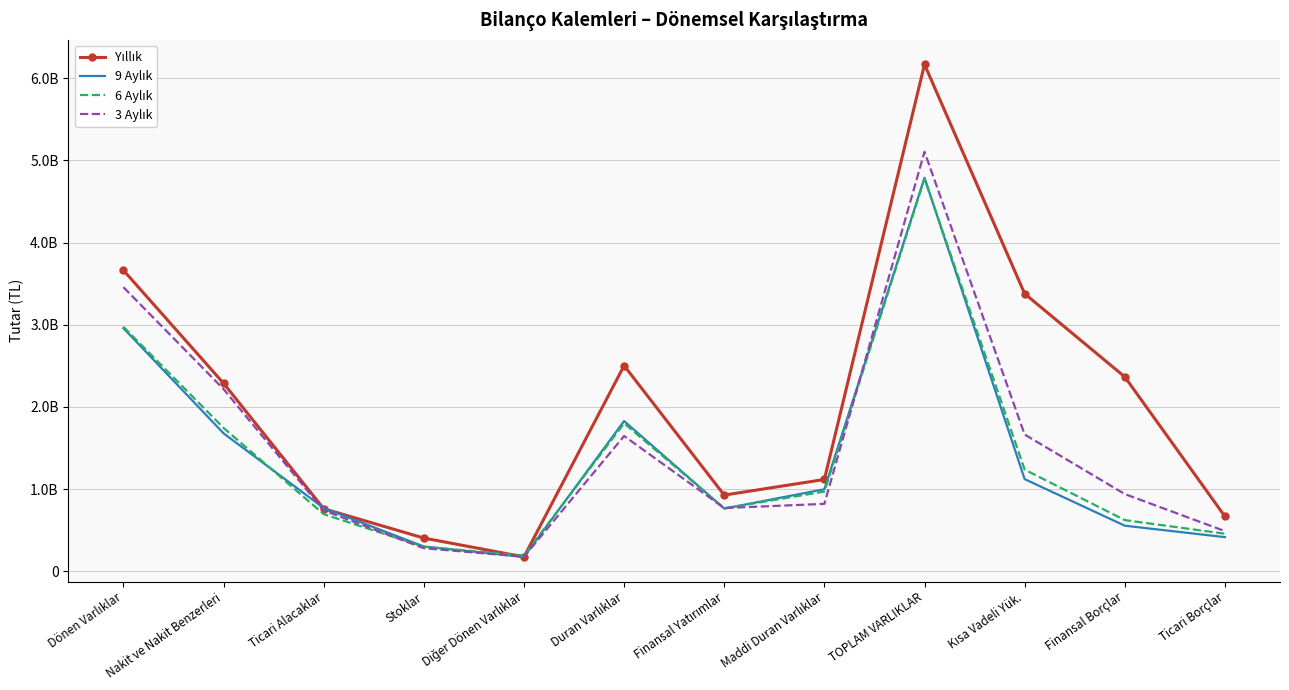

At which category does the chart reach its minimum across all series?

Diğer Dönen Varlıklar